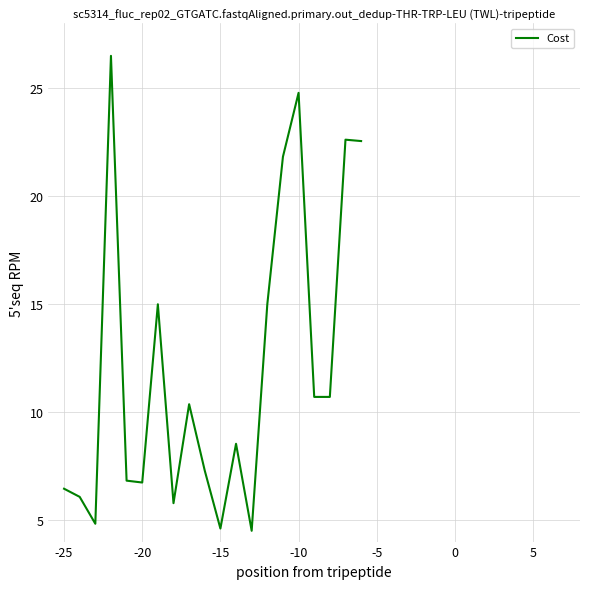

What is the difference between the maximum and minimum values?

22.0